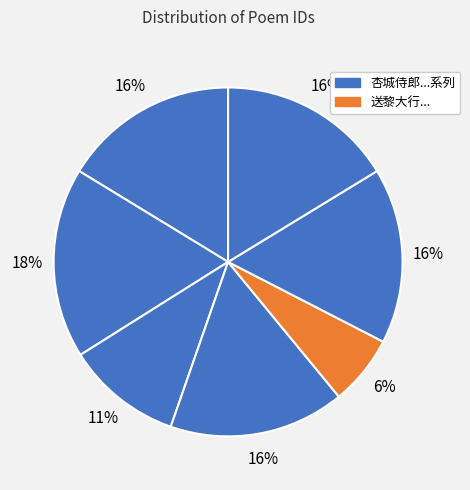

How many slices are in this pie chart?

7